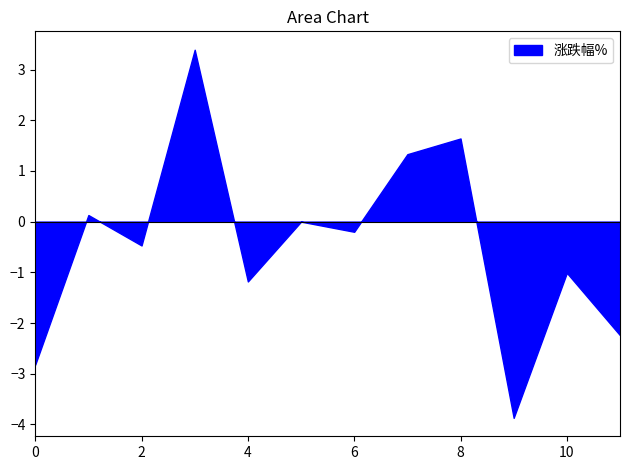

What is the approximate value at 2?

-0.5